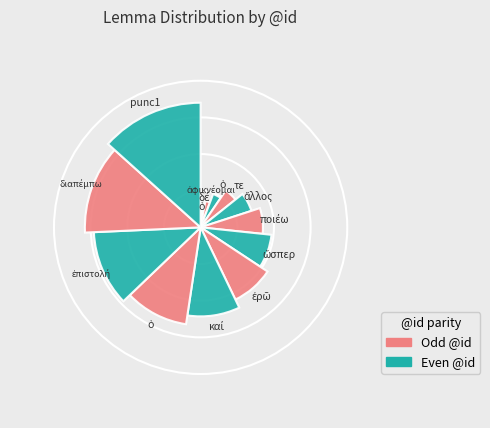

What is the change in value from ὁ to ἐπιστολή?

+8